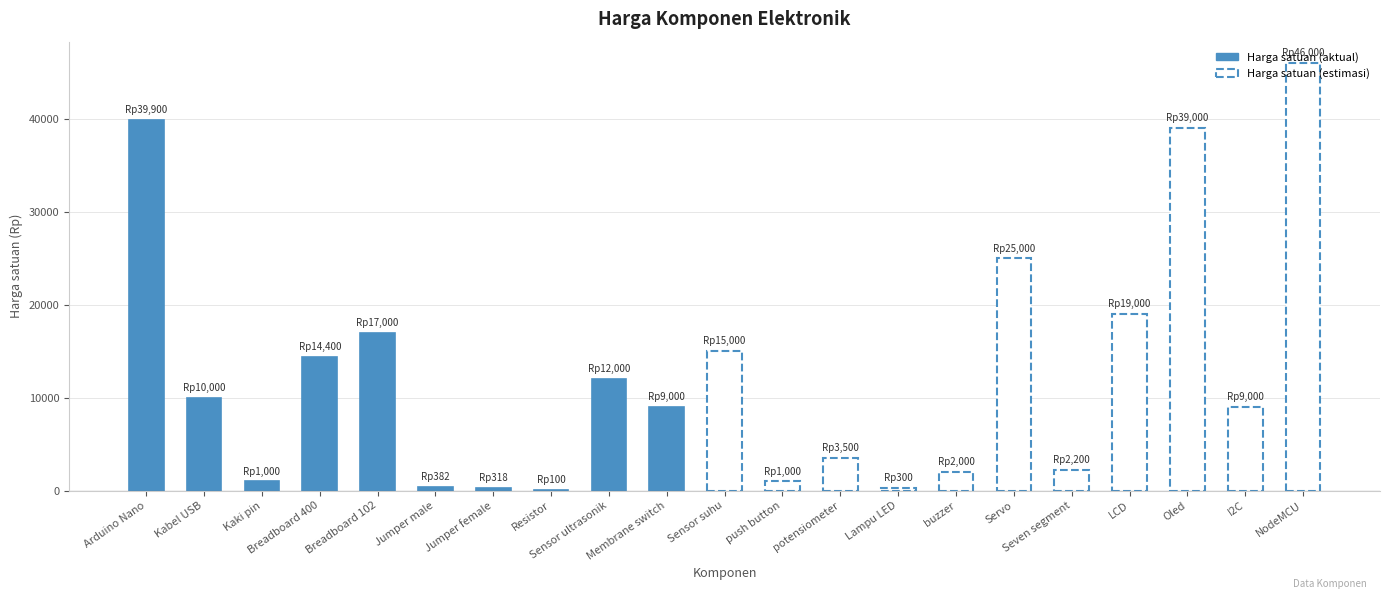

What is the label of the 19th bar from the right?

Kaki pin